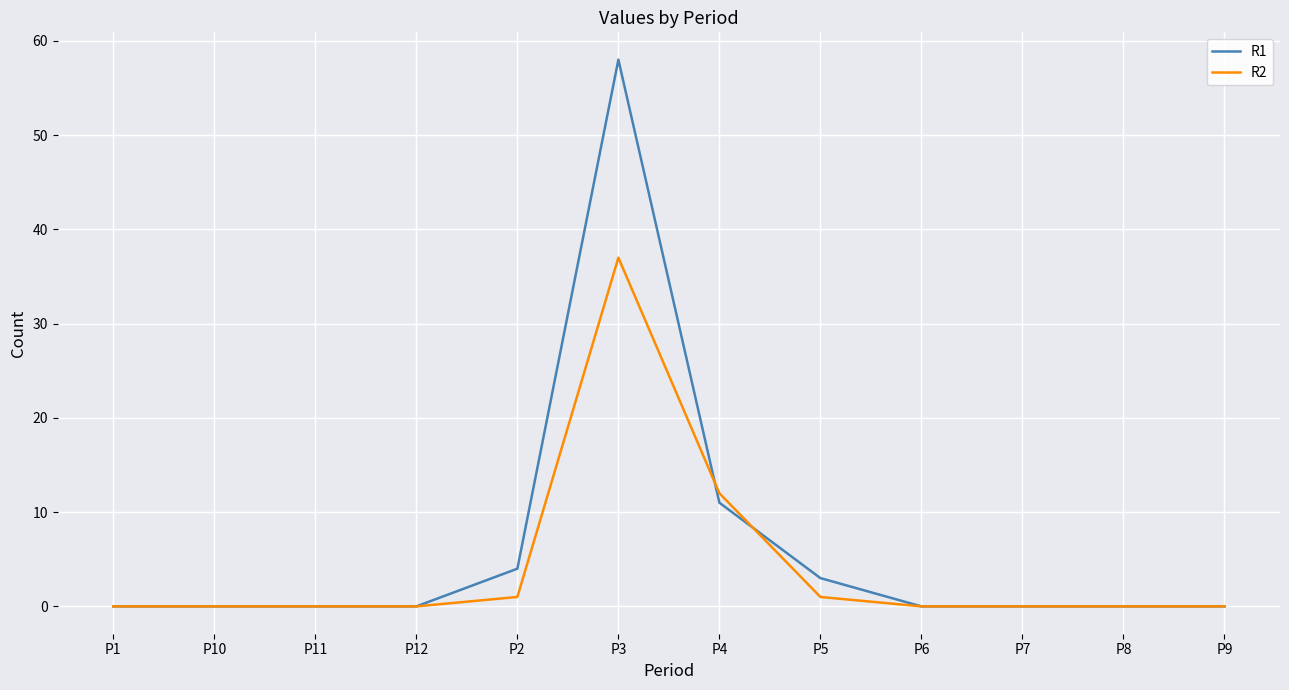

Reading left to right, transcribe all the data shown in this chart.

R1: 0	0	0	0	4	58	11	3	0	0	0	0
R2: 0	0	0	0	1	37	12	1	0	0	0	0